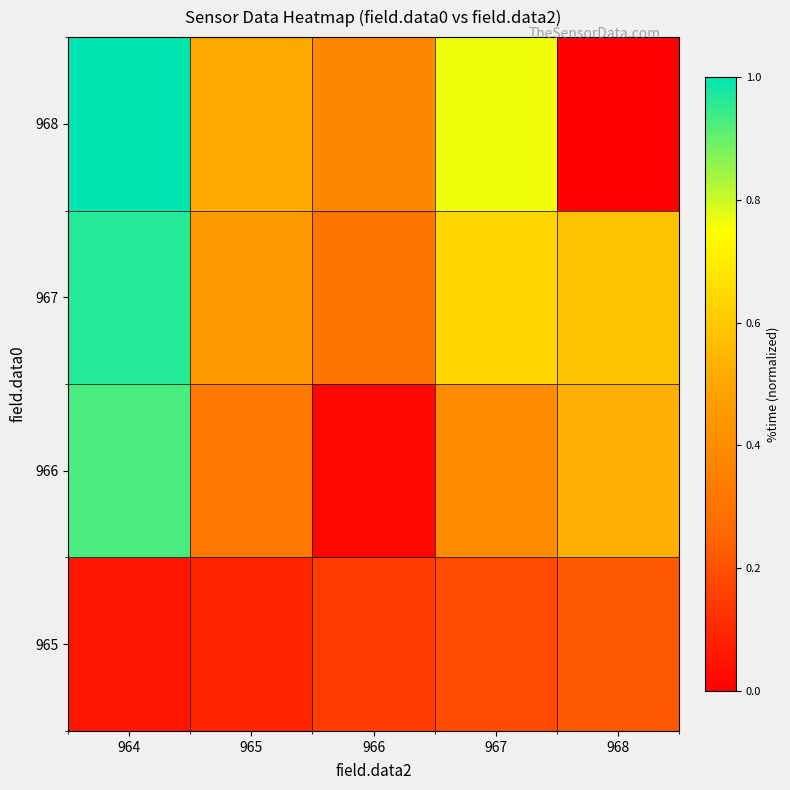

Reading right to left, extract all data points from this chart.

965: 968=0.2	967=0.2	966=0.1	965=0.1	964=0.1
966: 968=0.5	967=0.4	966=0.0	965=0.3	964=0.9
967: 968=0.6	967=0.6	966=0.3	965=0.5	964=1.0
968: 968=0.0	967=0.8	966=0.4	965=0.5	964=1.0